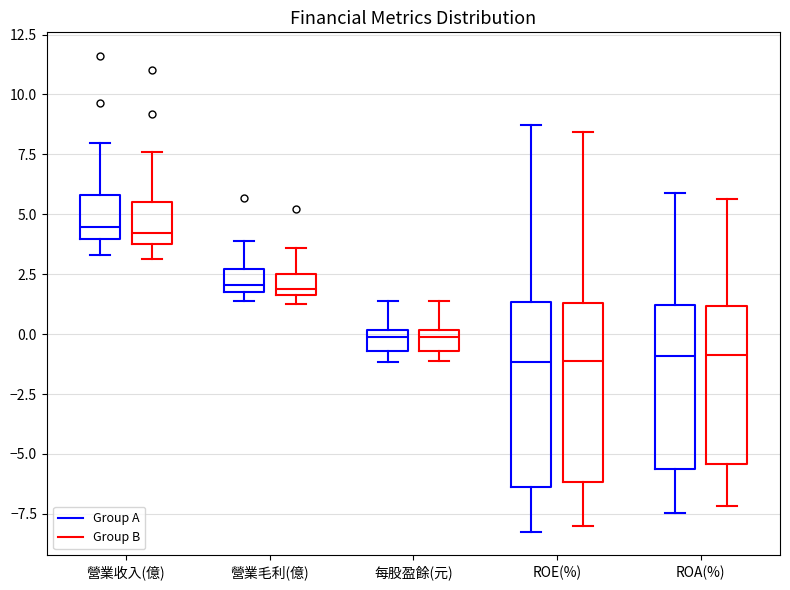

Where does the lower whisker of the box for ROE(%) (Group B) end on the y-axis? The values are not printed on the chart, so give them approximately, as read against the axis.

-8.0